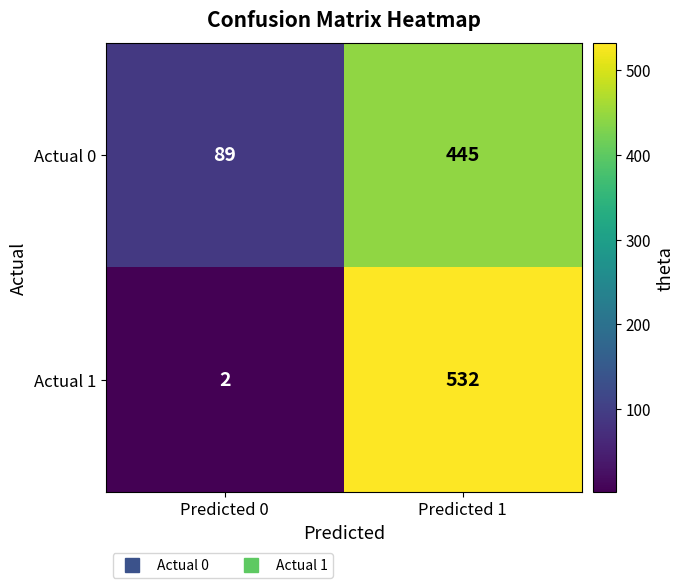

Reading right to left, extract all data points from this chart.

Actual 0: Predicted 1=445	Predicted 0=89
Actual 1: Predicted 1=532	Predicted 0=2